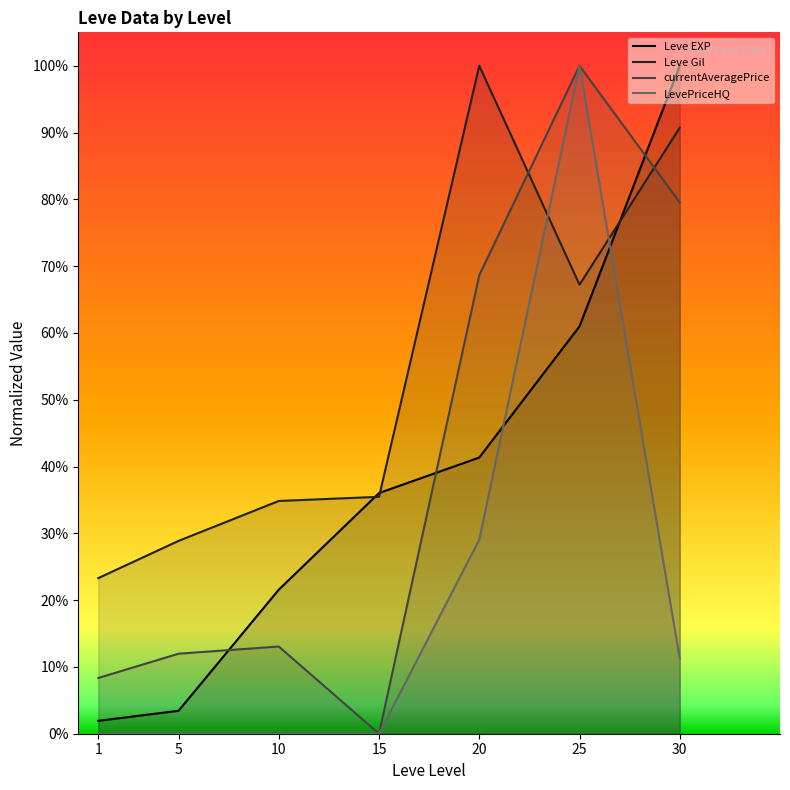

List the series in order of their peak value, lowest first.

Leve EXP, Leve Gil, currentAveragePrice, LevePriceHQ